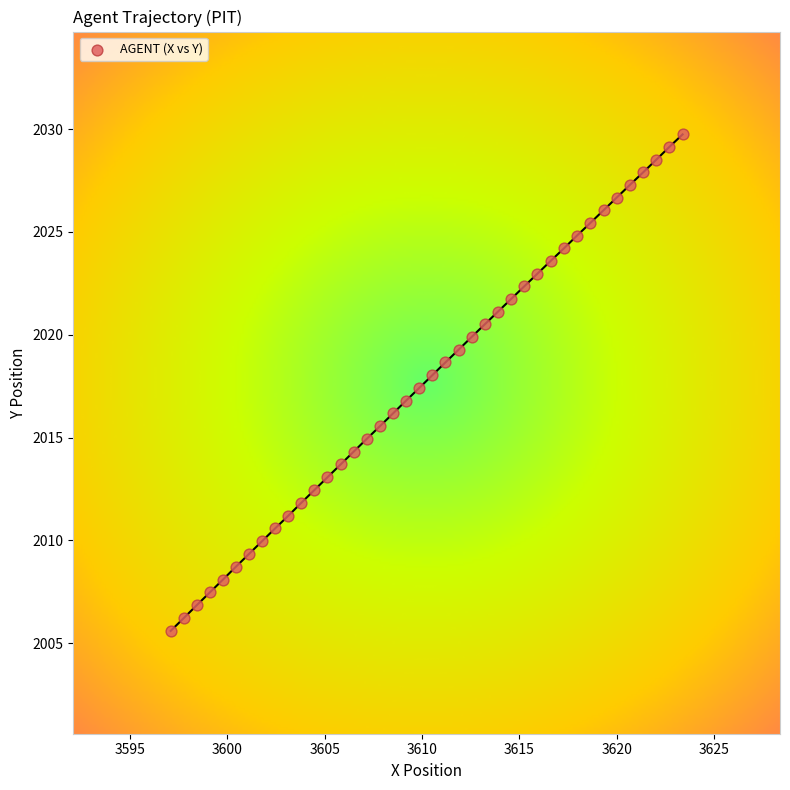

What is the range of Y values (max minus min)?

24.1